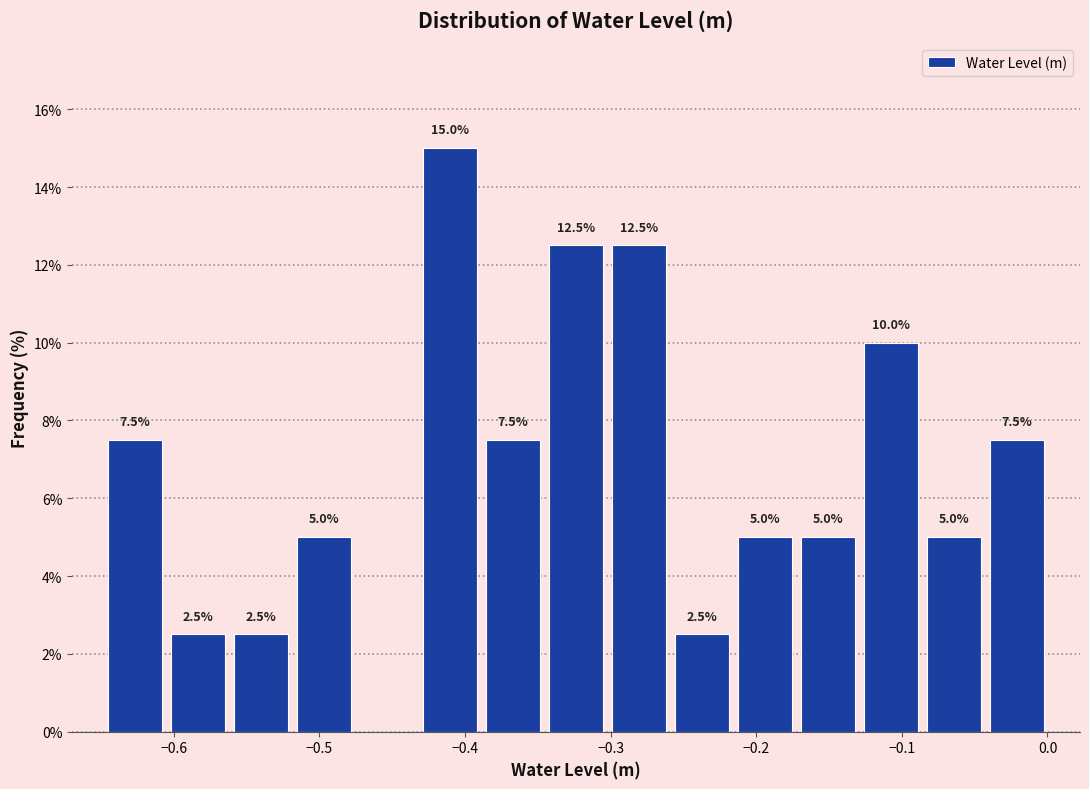

Which range on the x-axis has the tallest bar?

-0.43 to -0.39